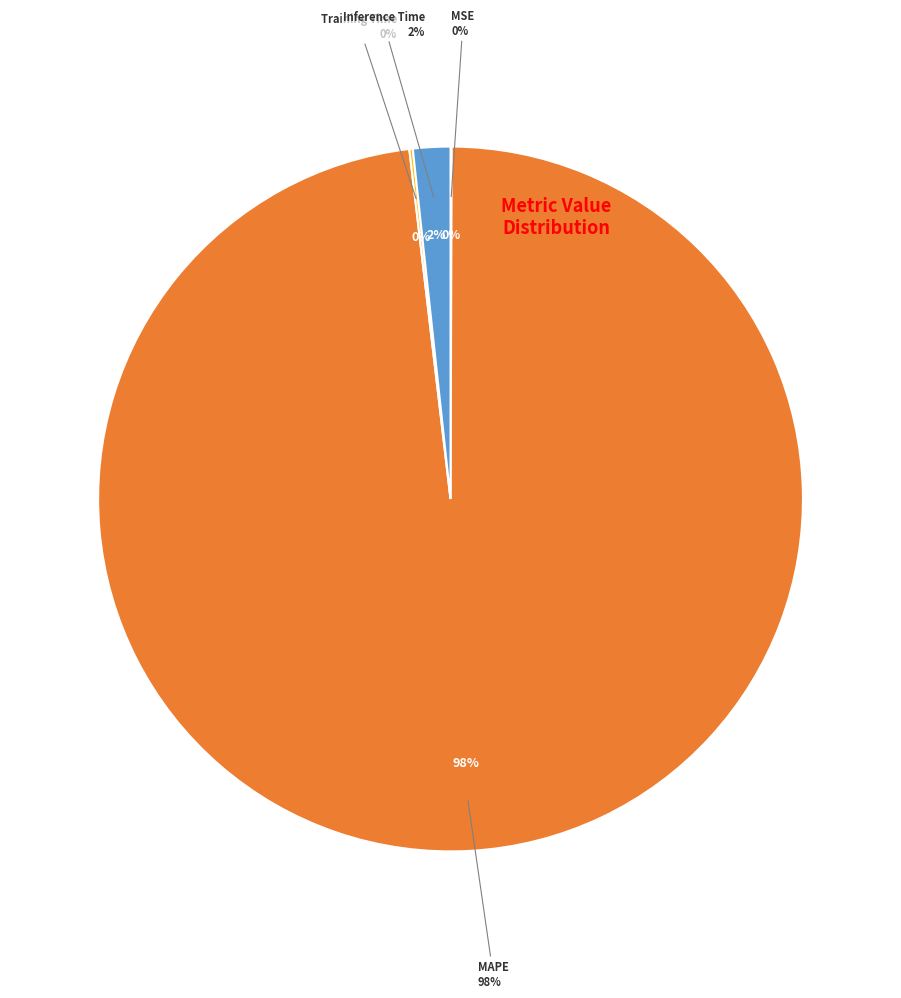

What percentage is NOT represented by MSE?

99.9%